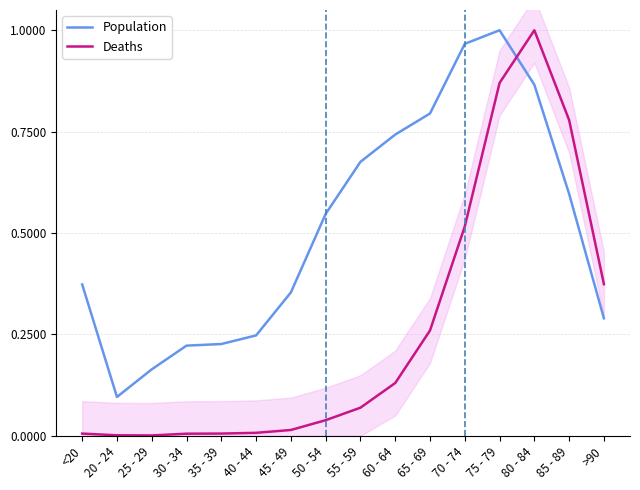

The Deaths series shows 0.8 at 85 - 89. True or false?

True